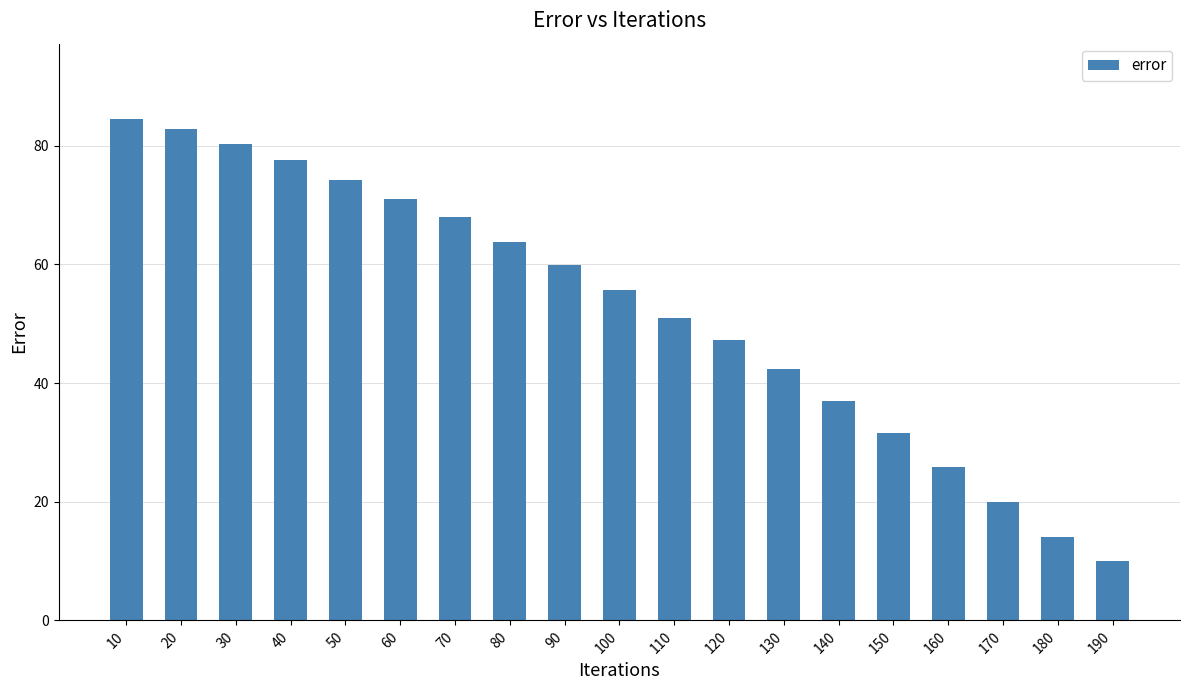

Reading left to right, transcribe all the data shown in this chart.

84.5	82.8	80.3	77.6	74.1	71.0	67.9	63.7	59.9	55.6	51.0	47.3	42.4	37.0	31.6	25.8	19.9	14.0	10.0